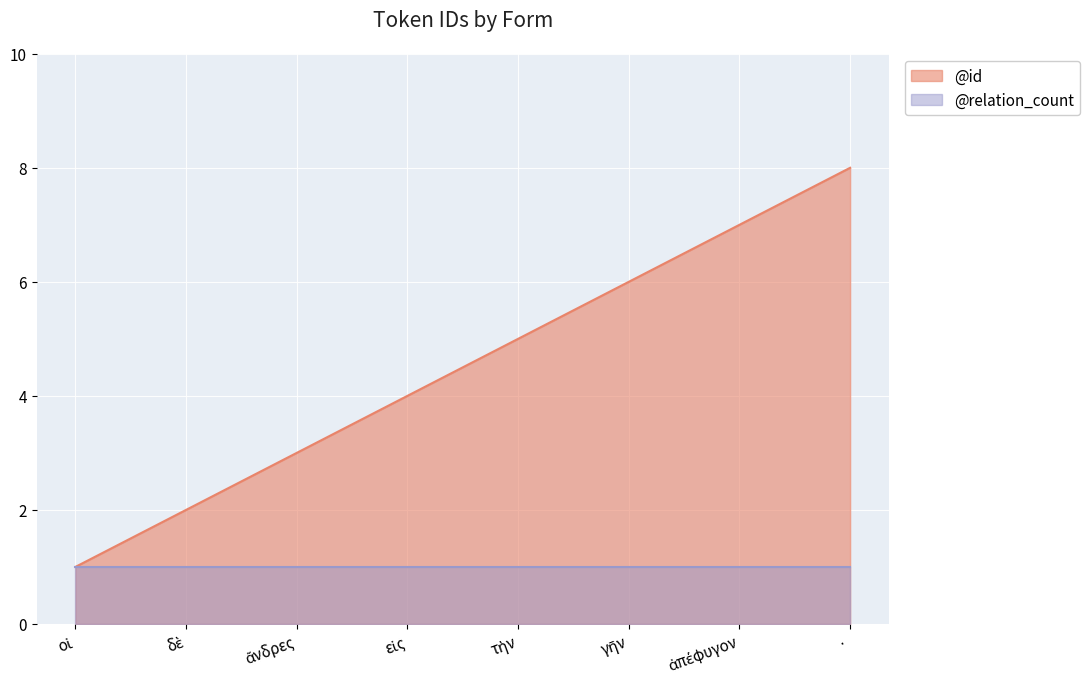

What position from the right is εἰς?

5